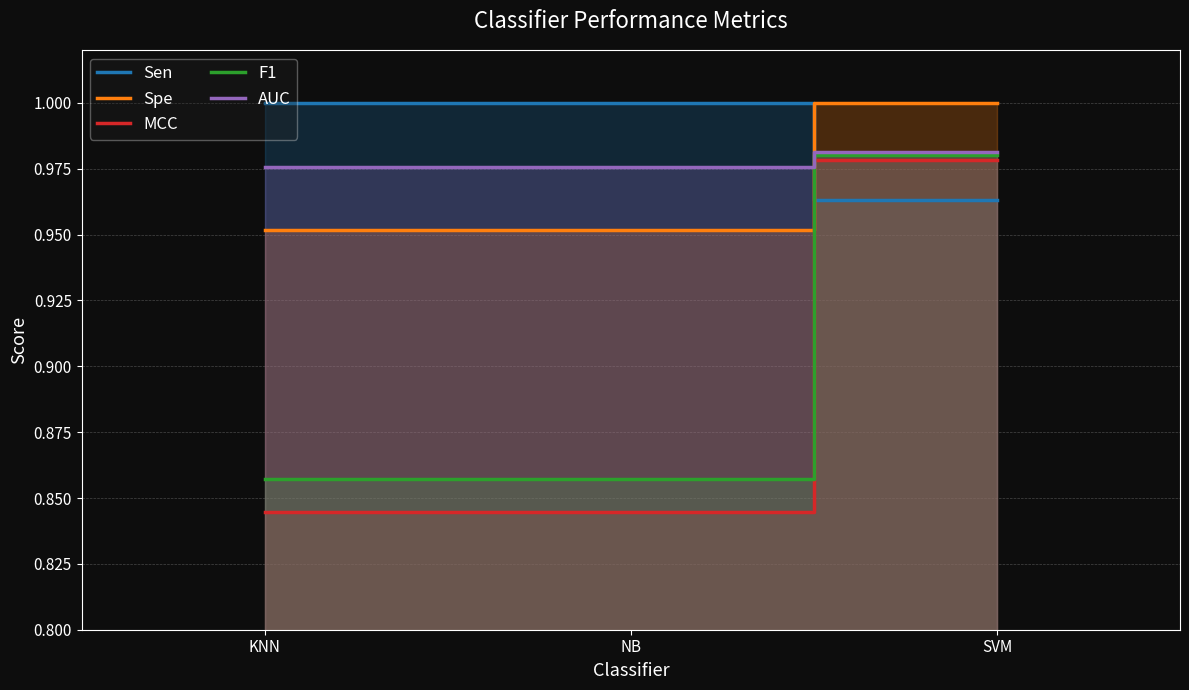

Which series has the widest spread of values?

MCC